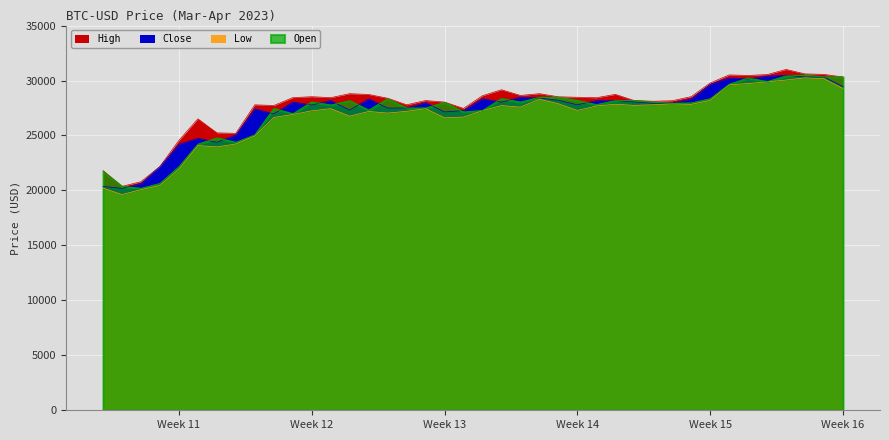

What is the sum of the High values at 2023-04-01 and 2023-03-15?

54043.1